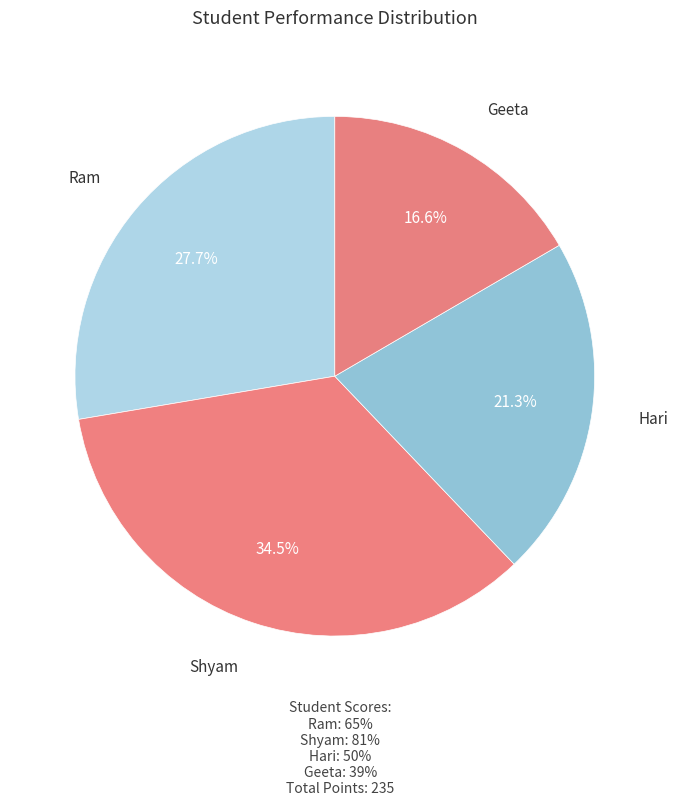

How many slices are in this pie chart?

4